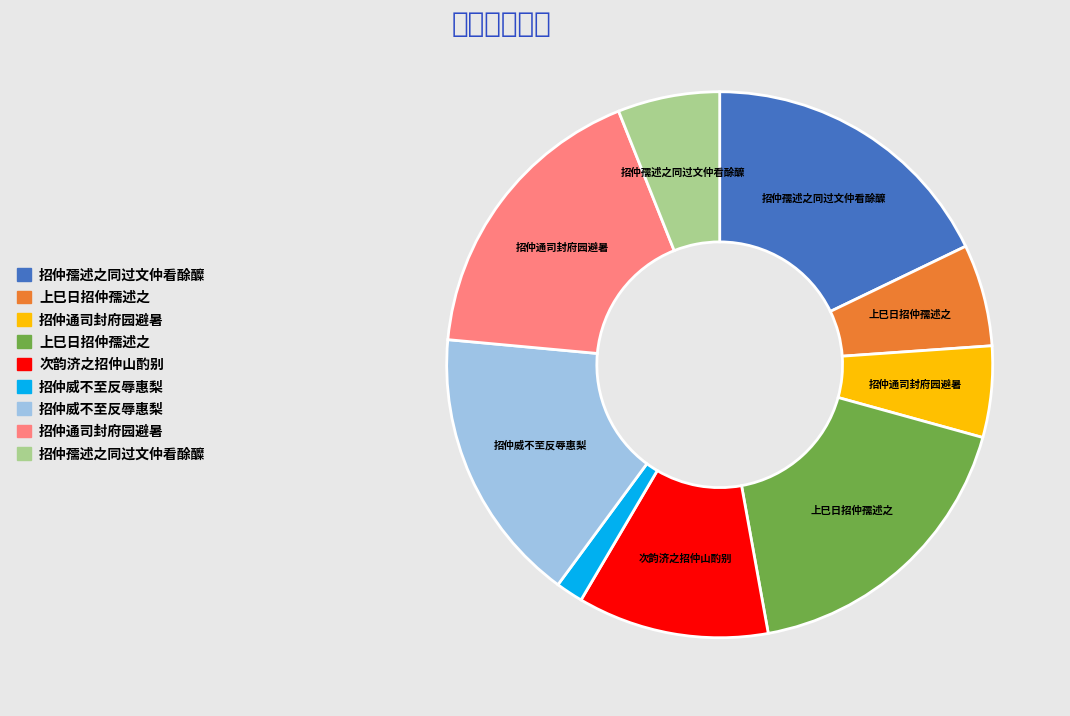

Is there any slice that represents more than half of the pie?

No